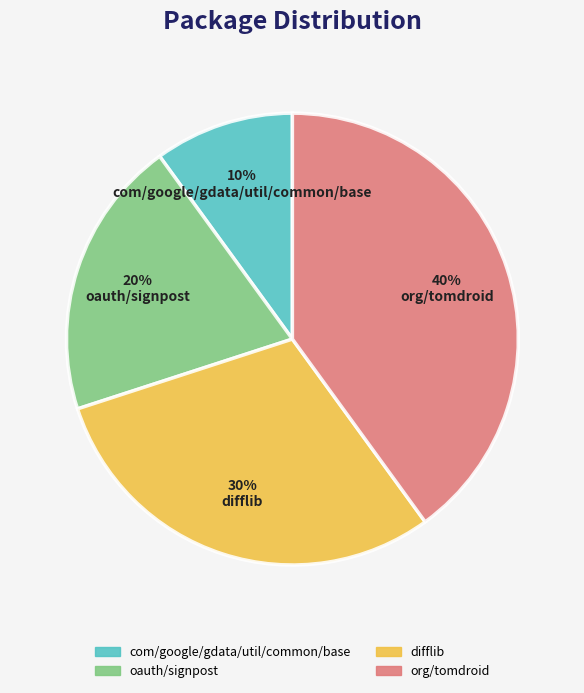

Does any single category account for the majority?

No